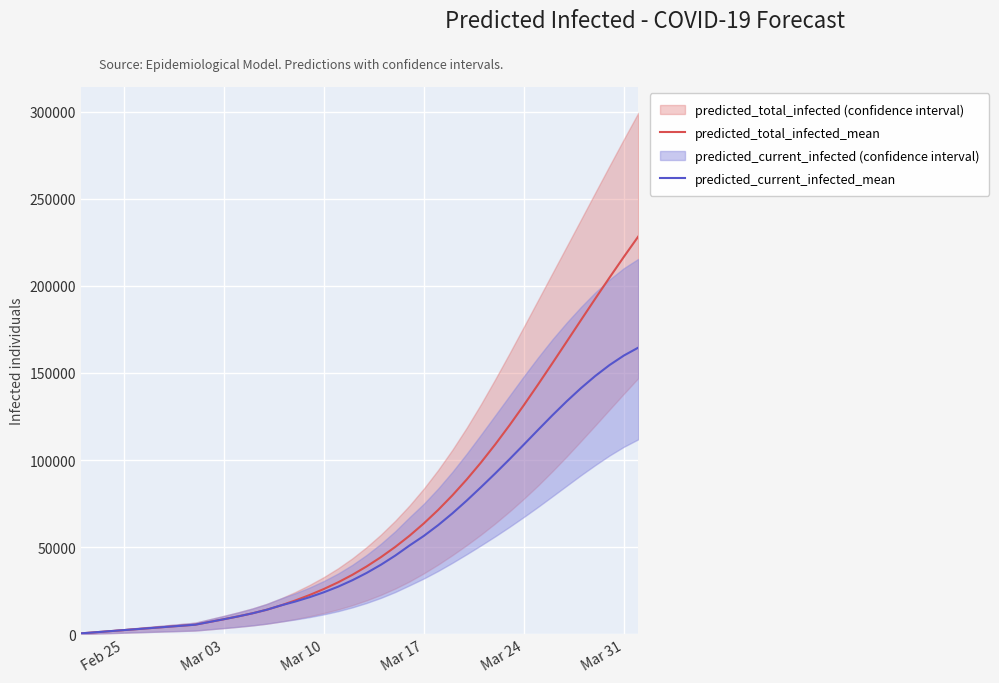

What is the maximum value for predicted_current_infected_mean?

164518